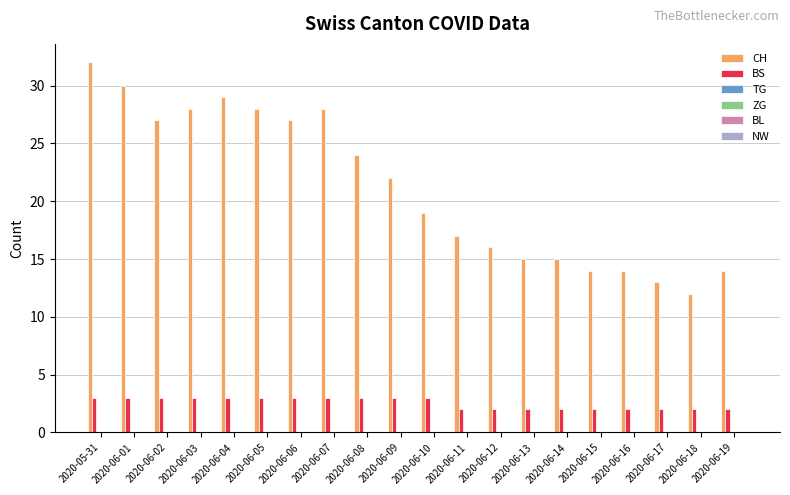

Which series has the largest total across all categories?

CH